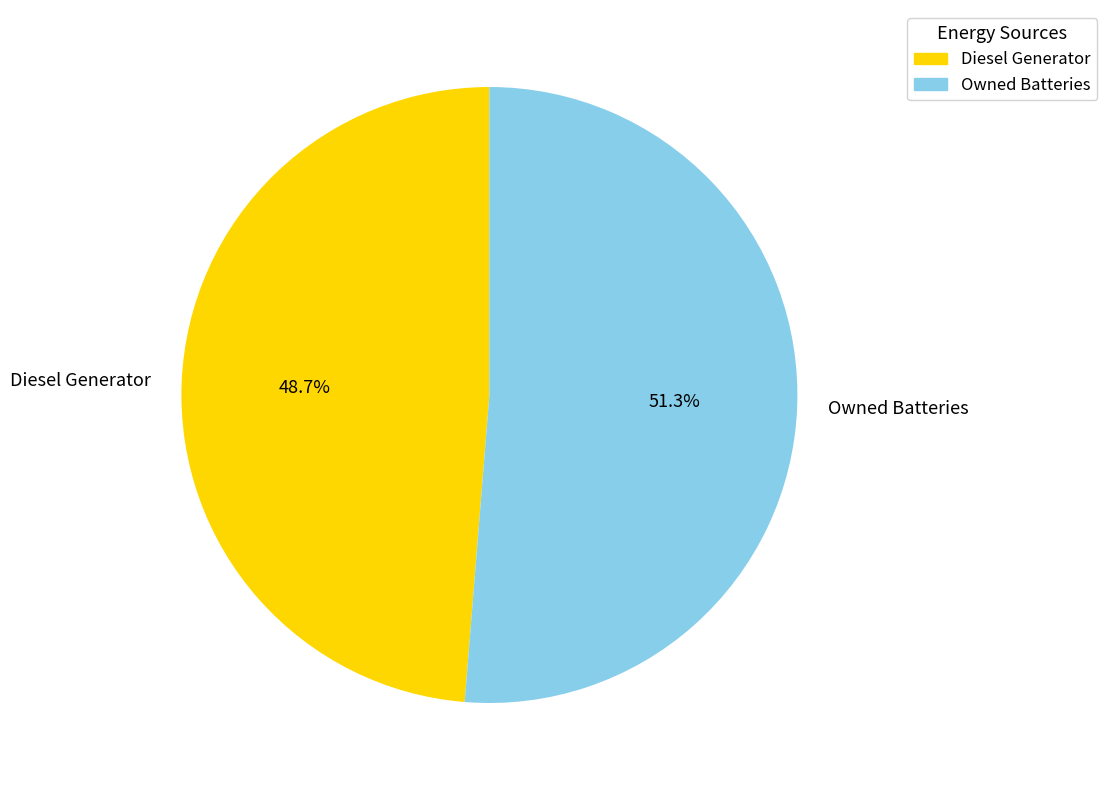

To the nearest percent, what is the difference between the largest and smallest slice percentages?

3%